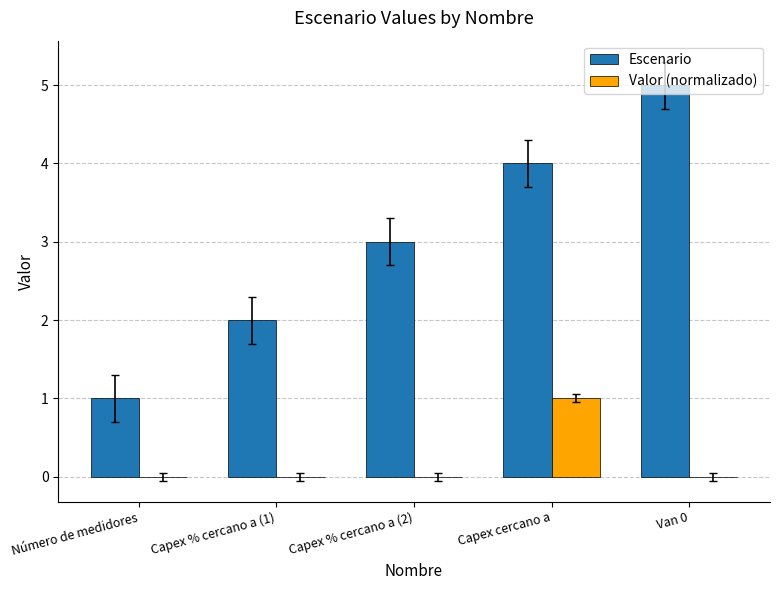

Which series has the largest total across all categories?

Escenario